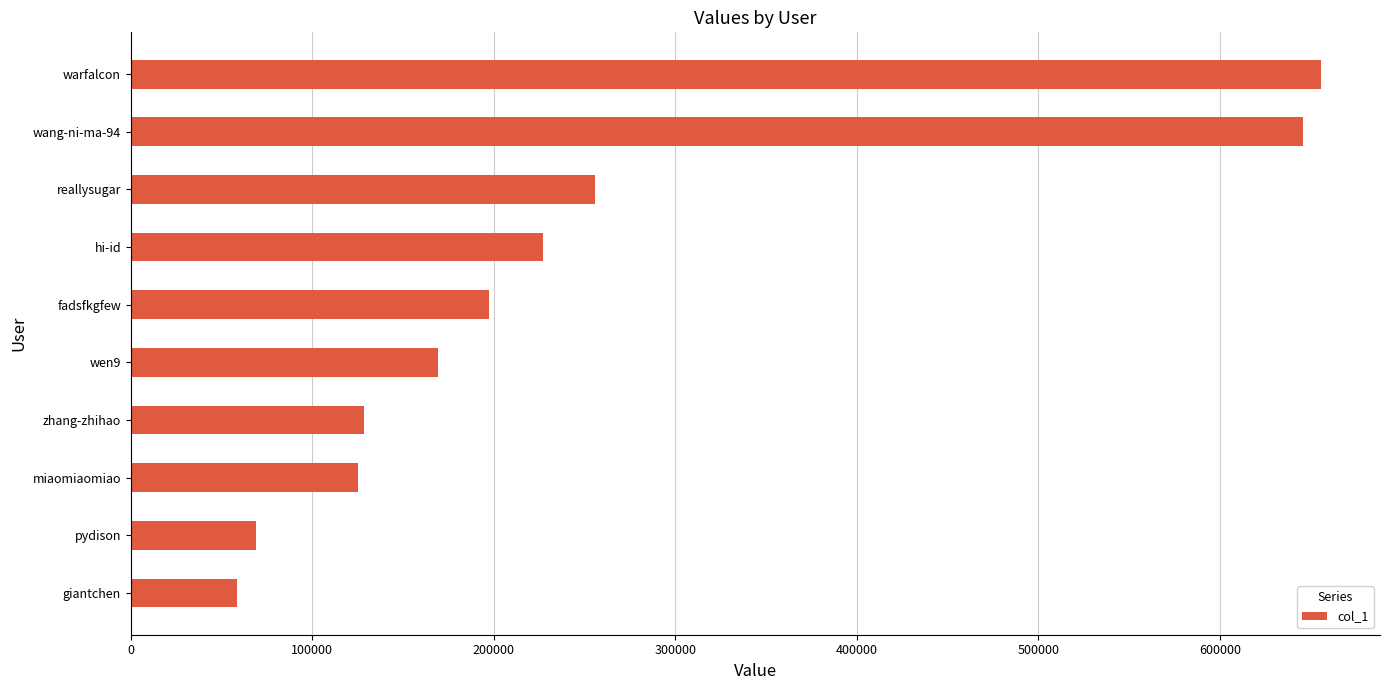

What is the minimum value shown in the chart?

58250